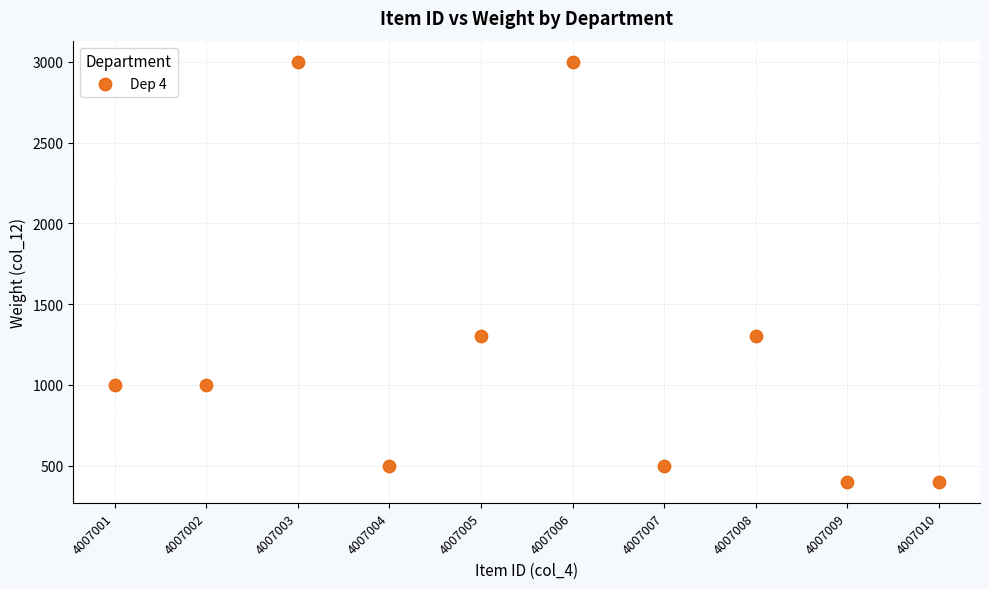

What is the average Y value?

1240